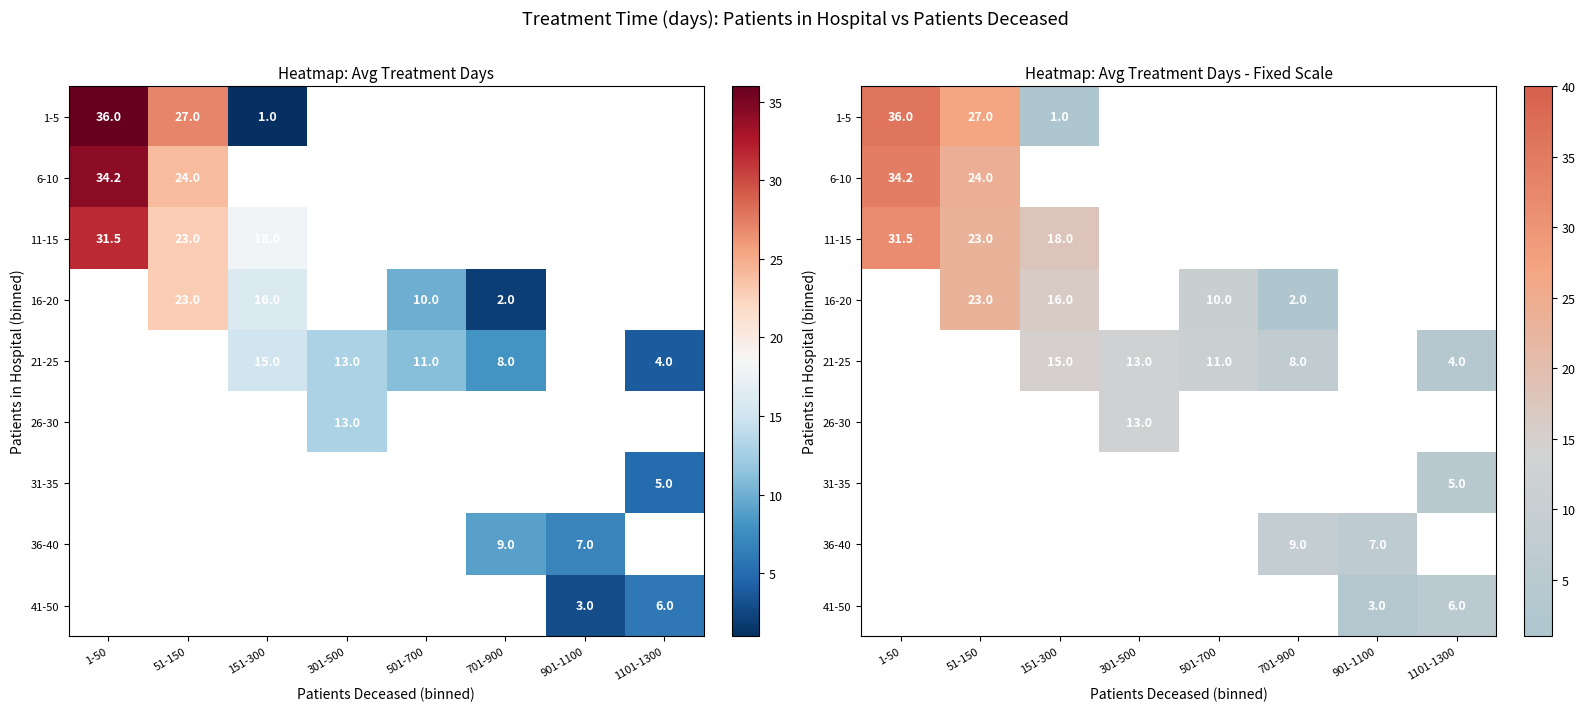

What is the difference between the maximum and minimum values in the 11-15 series?

13.5